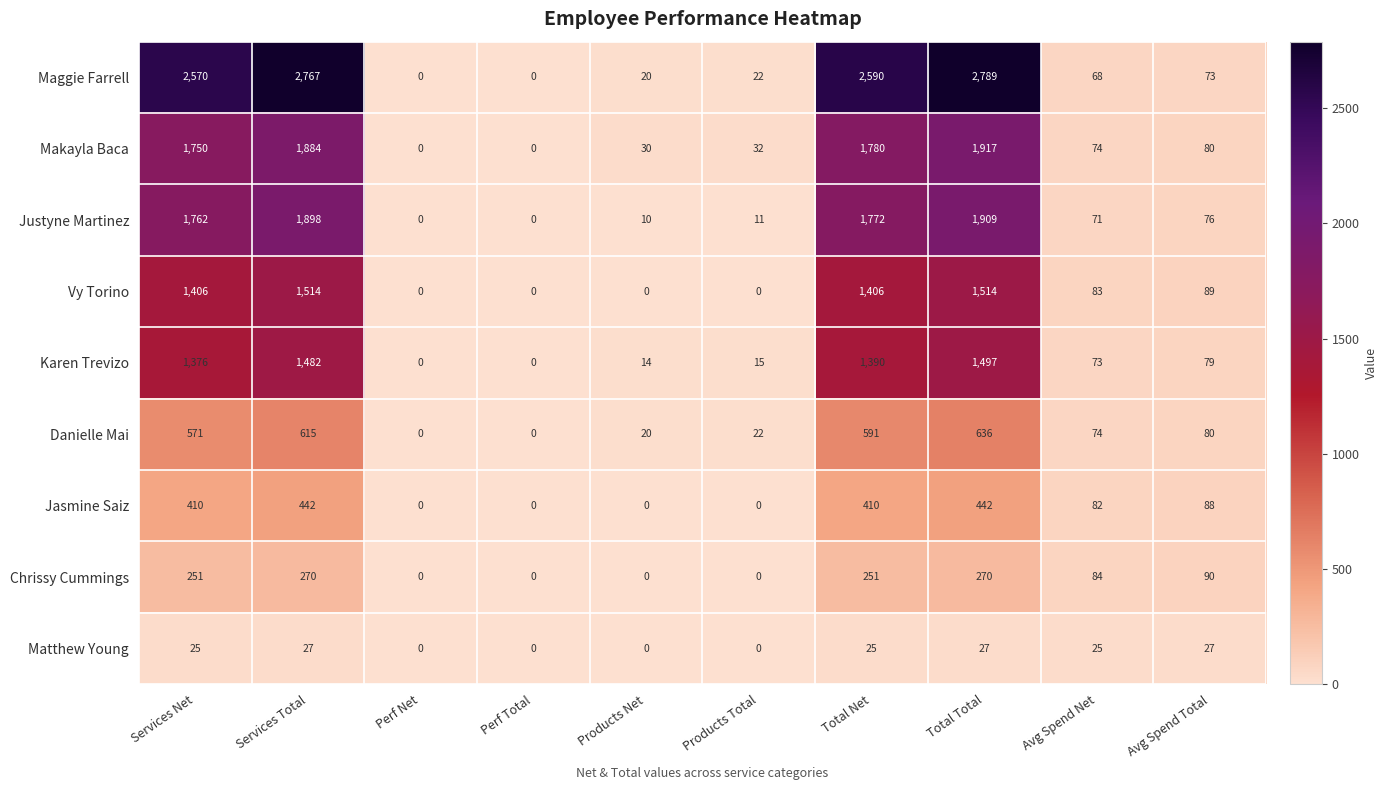

How many values in Vy Torino are above zero?

6